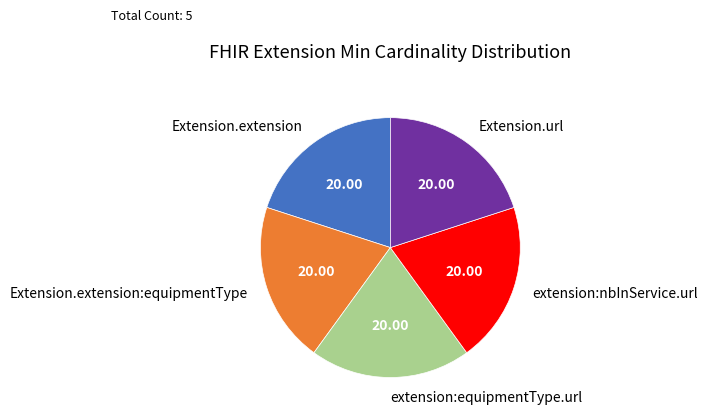

Is there a majority slice in this chart?

No